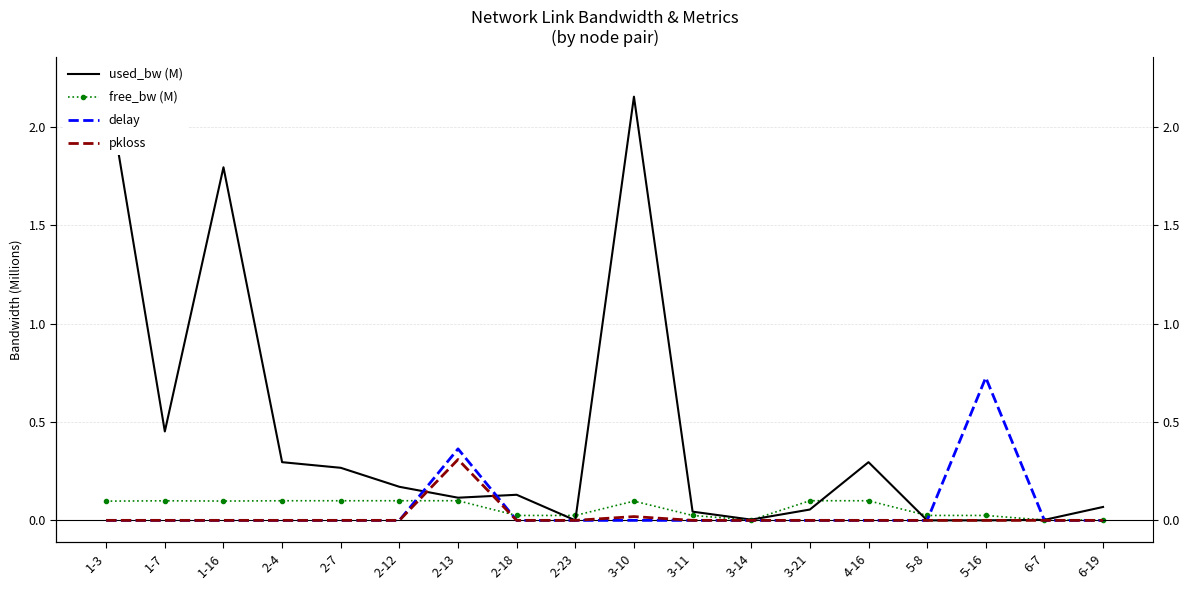

Which has a higher value, 1-16 or 3-14?

1-16